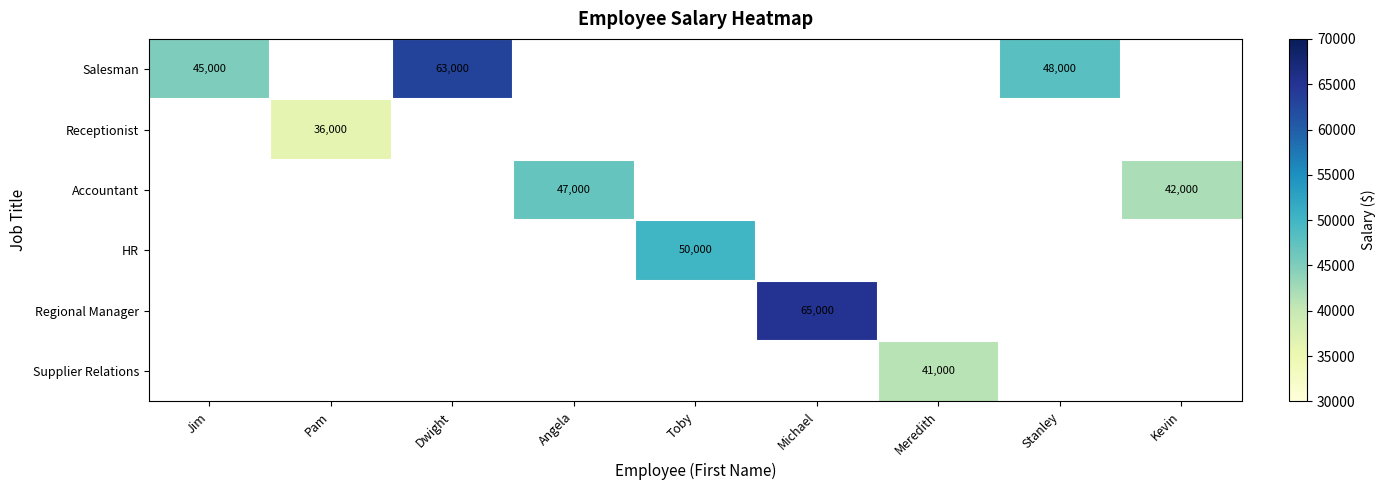

What is the difference between the highest and lowest values at Meredith?

41000